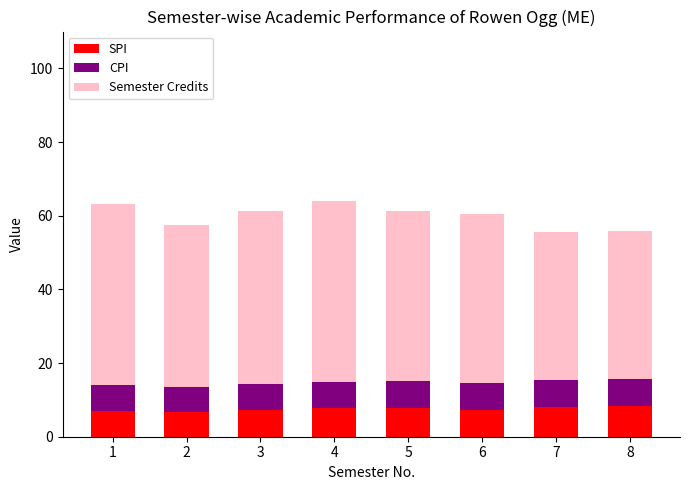

Is it true that SPI equals 7.2 at 3?

True